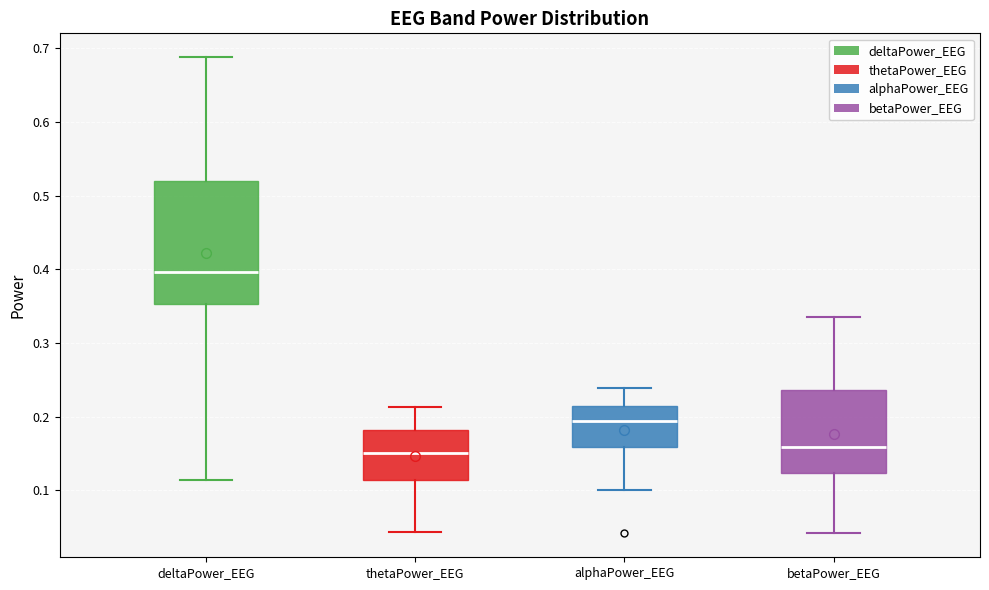

Where is the upper edge of the box for thetaPower_EEG on the y-axis? The values are not printed on the chart, so give them approximately, as read against the axis.

0.18